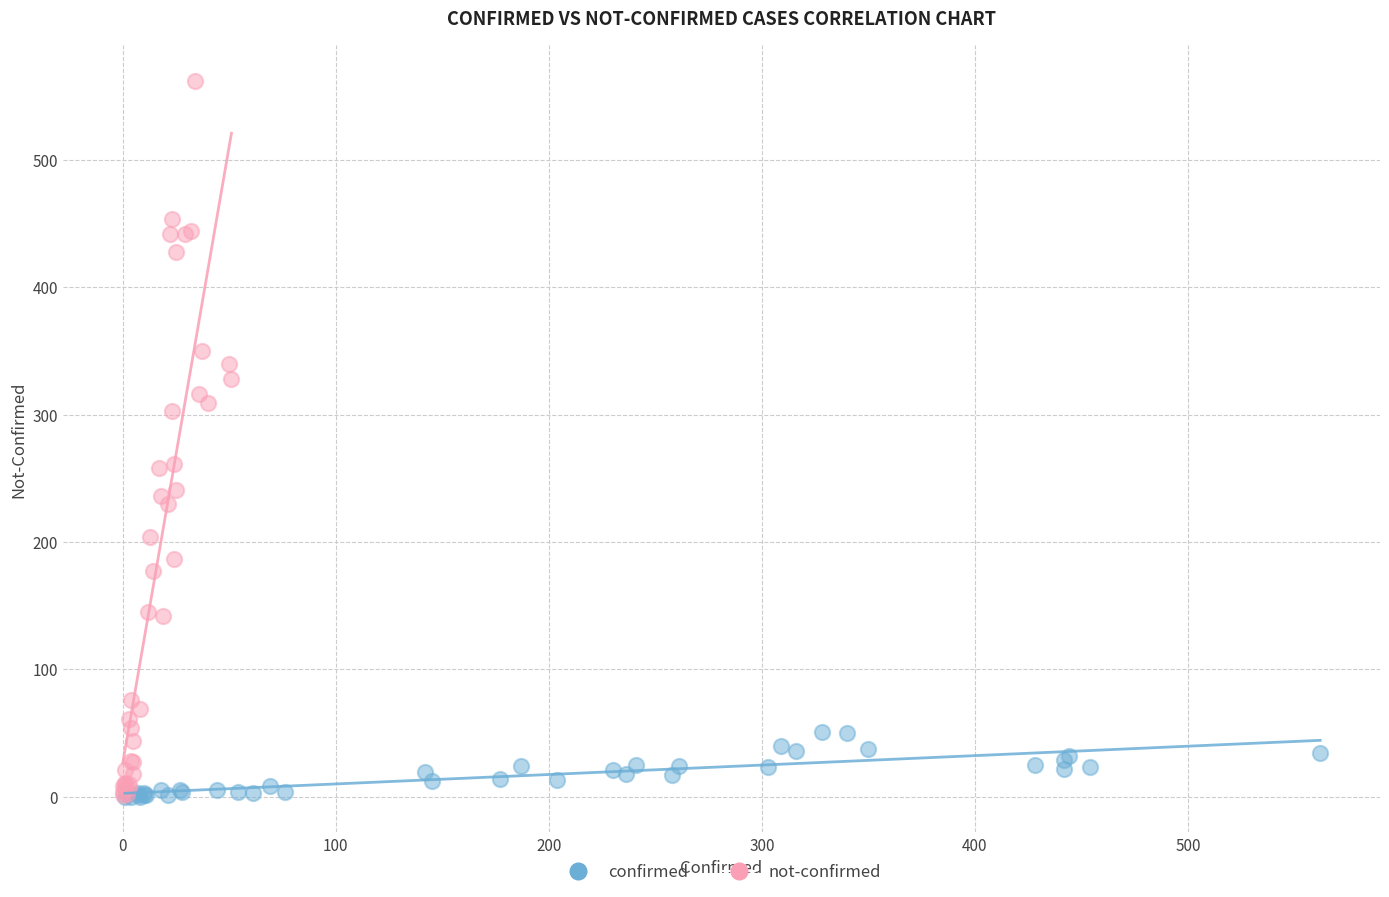

Which series has the largest Y range (max minus min)?

not-confirmed